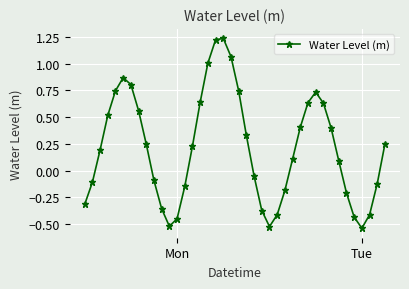

How many interior local valleys (lower than both neighbors) does the data have?

3